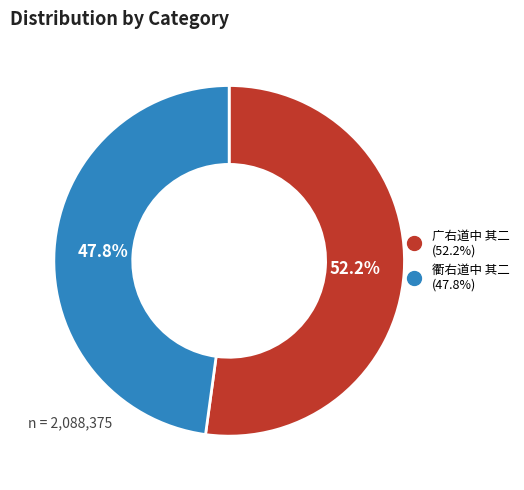

What percentage is the 衢右道中 其二 slice, to the nearest percent?

48%